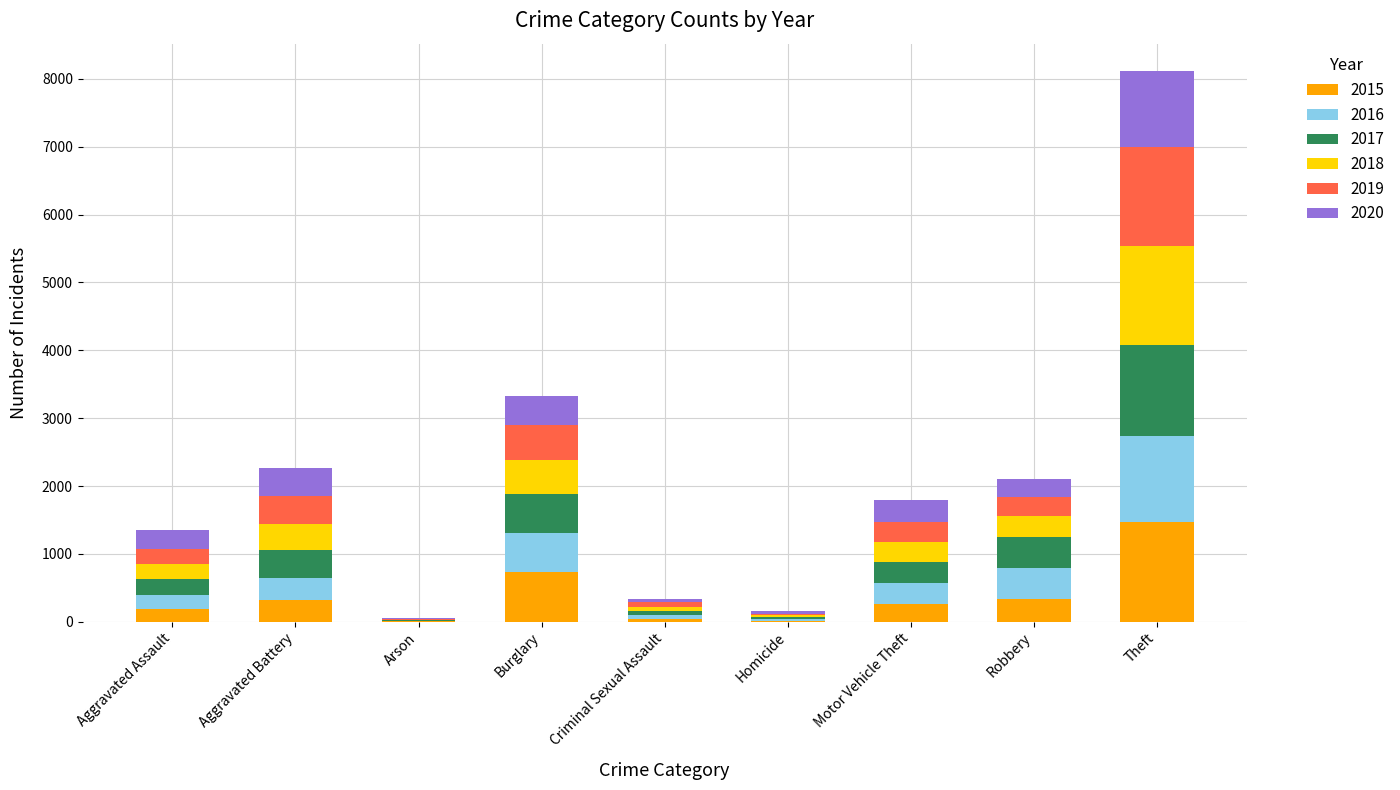

At which category is the sum across all series the highest?

Theft